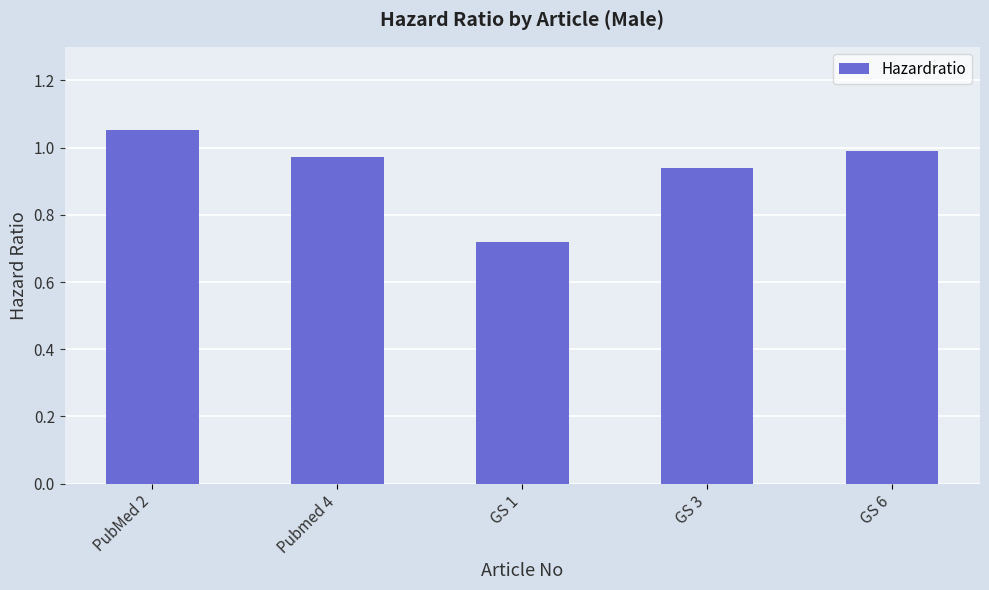

Which label corresponds to the largest value in the chart?

PubMed 2